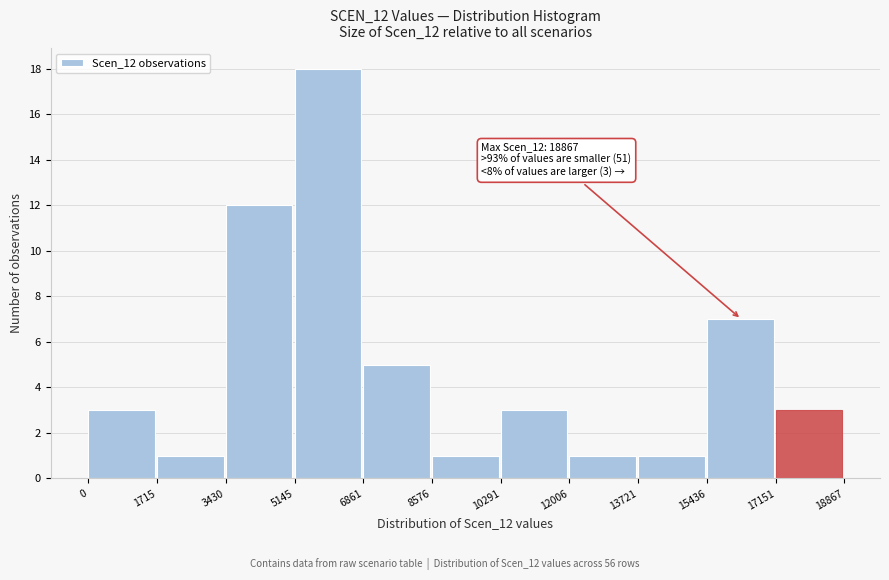

Which range on the x-axis has the tallest bar?

5145 to 6861